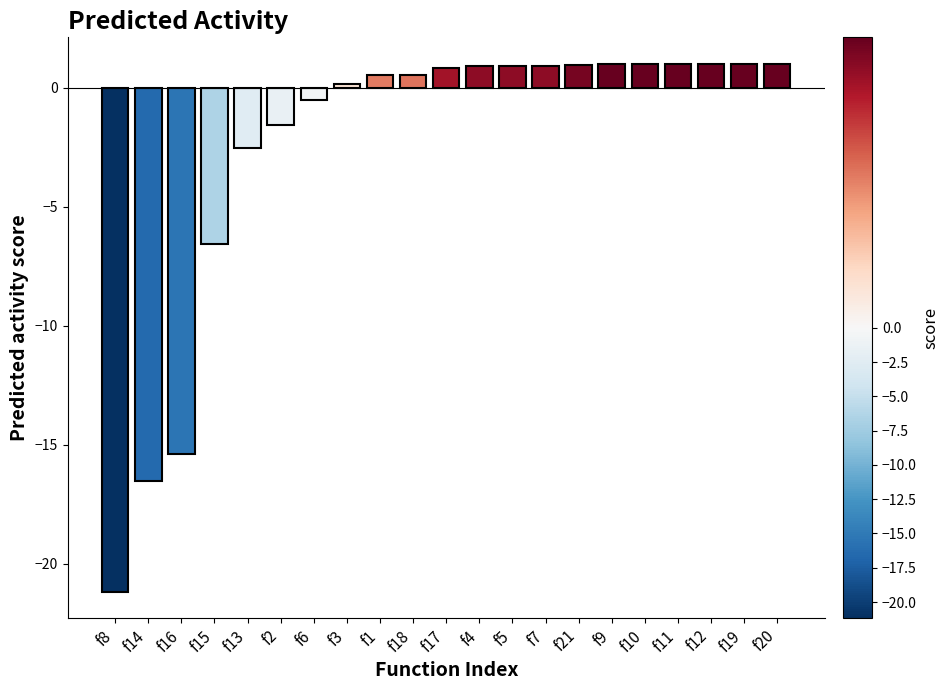

What is the approximate value at f2?

-1.6